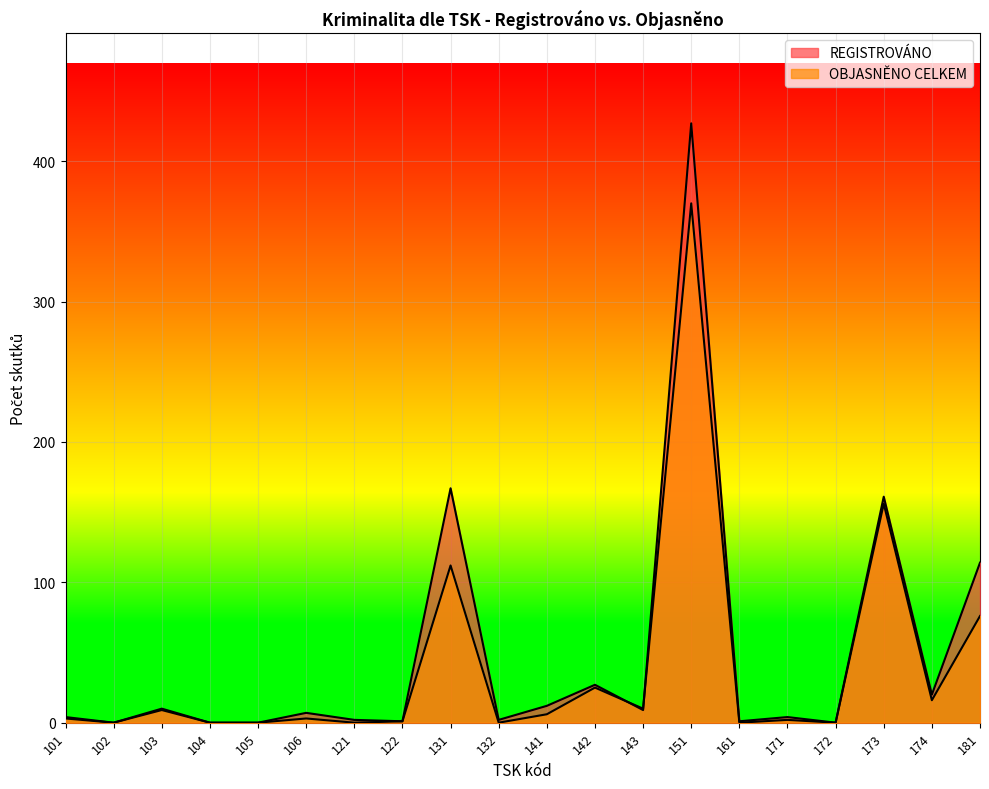

Reading left to right, list all the values displayed in this chart.

REGISTROVÁNO: 101=4	102=0	103=10	104=0	105=0	106=7	121=2	122=1	131=167	132=2	141=12	142=27	143=9	151=427	161=1	171=4	172=0	173=161	174=20	181=114
OBJASNĚNO CELKEM: 101=3	102=0	103=9	104=0	105=0	106=3	121=0	122=1	131=112	132=0	141=6	142=25	143=10	151=370	161=0	171=2	172=0	173=156	174=16	181=76